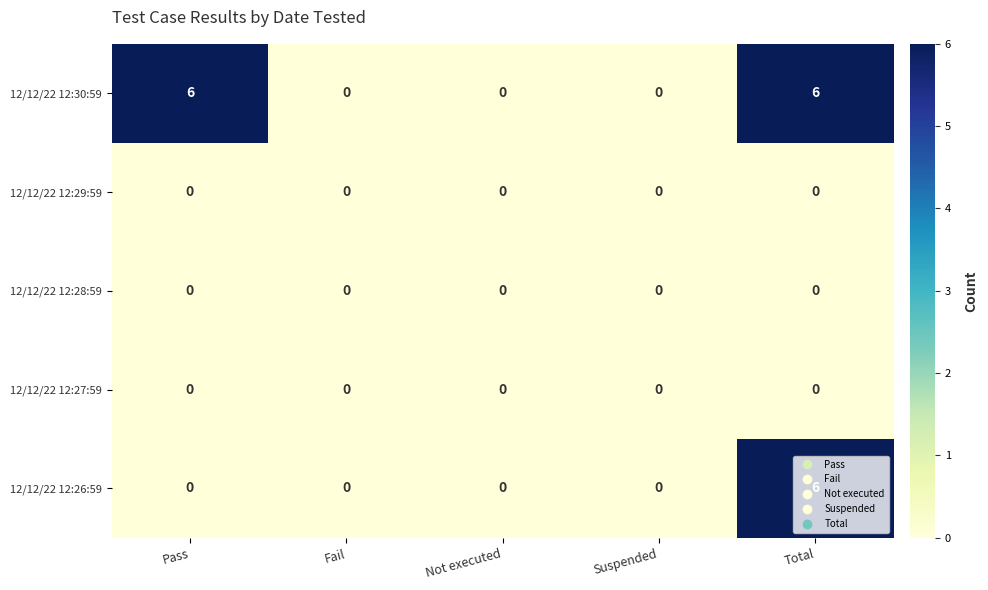

The value of 12/12/22 12:30:59 at Pass is 6. True or false?

True